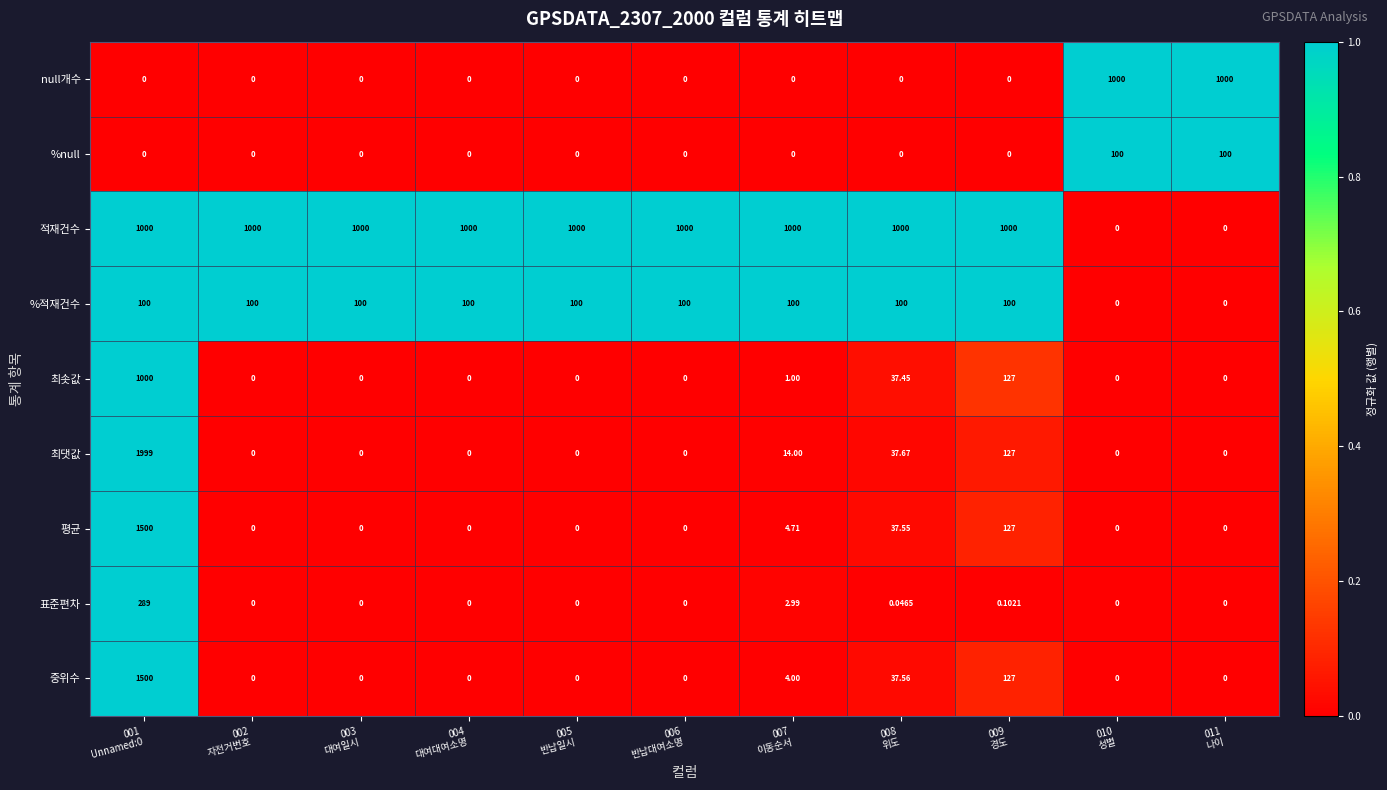

What is the difference between the highest and lowest values at 010
성별?

1000.0